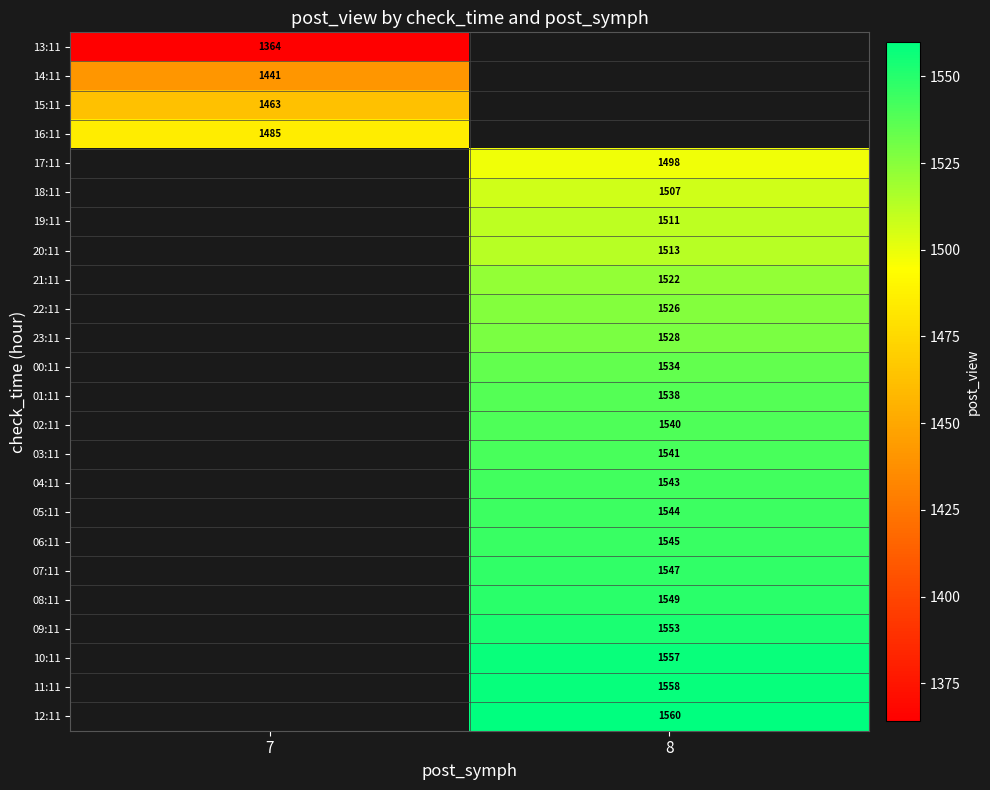

The value of 22:11 at 8 is 1526. True or false?

True